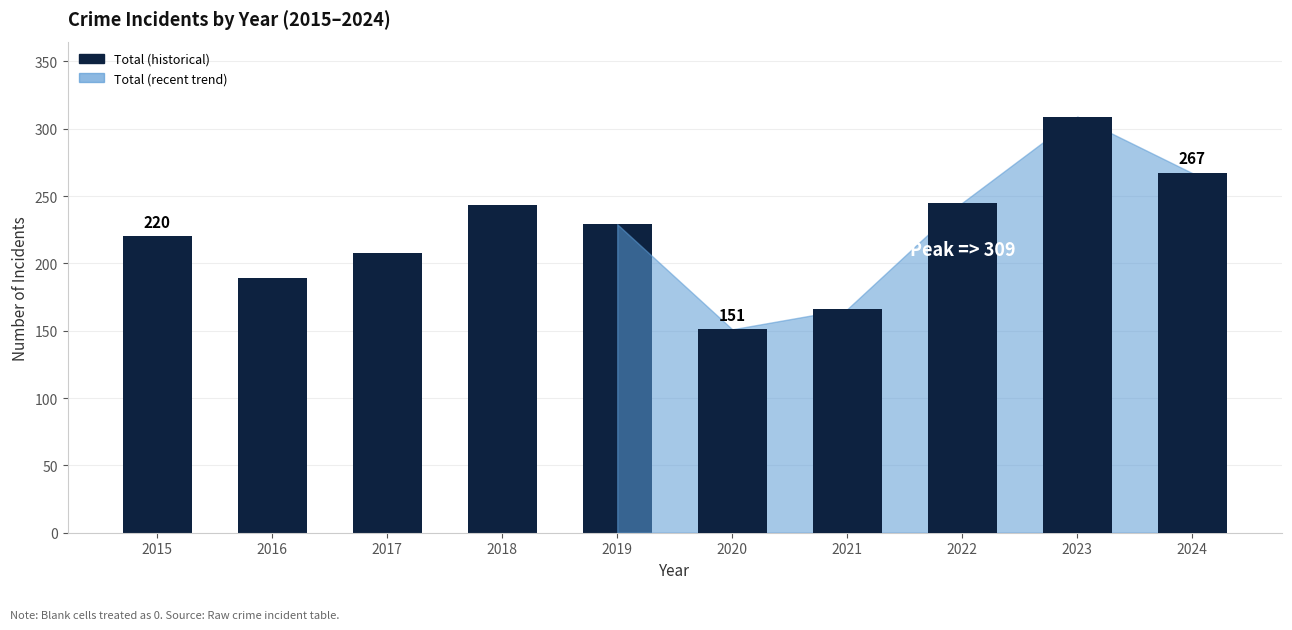

Count the values in the range 208 to 229.

3